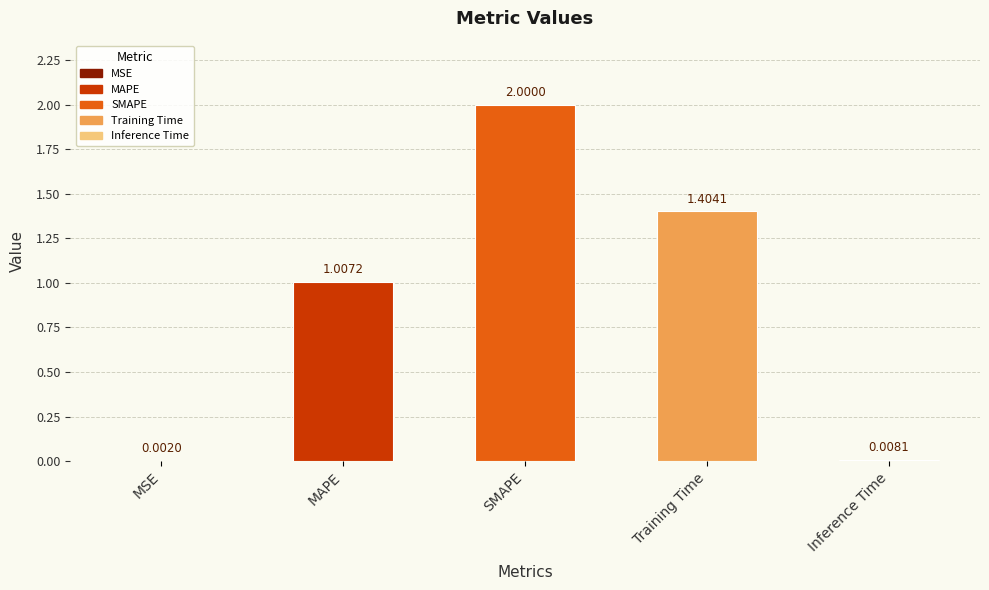

What is the sum of all values?

4.4